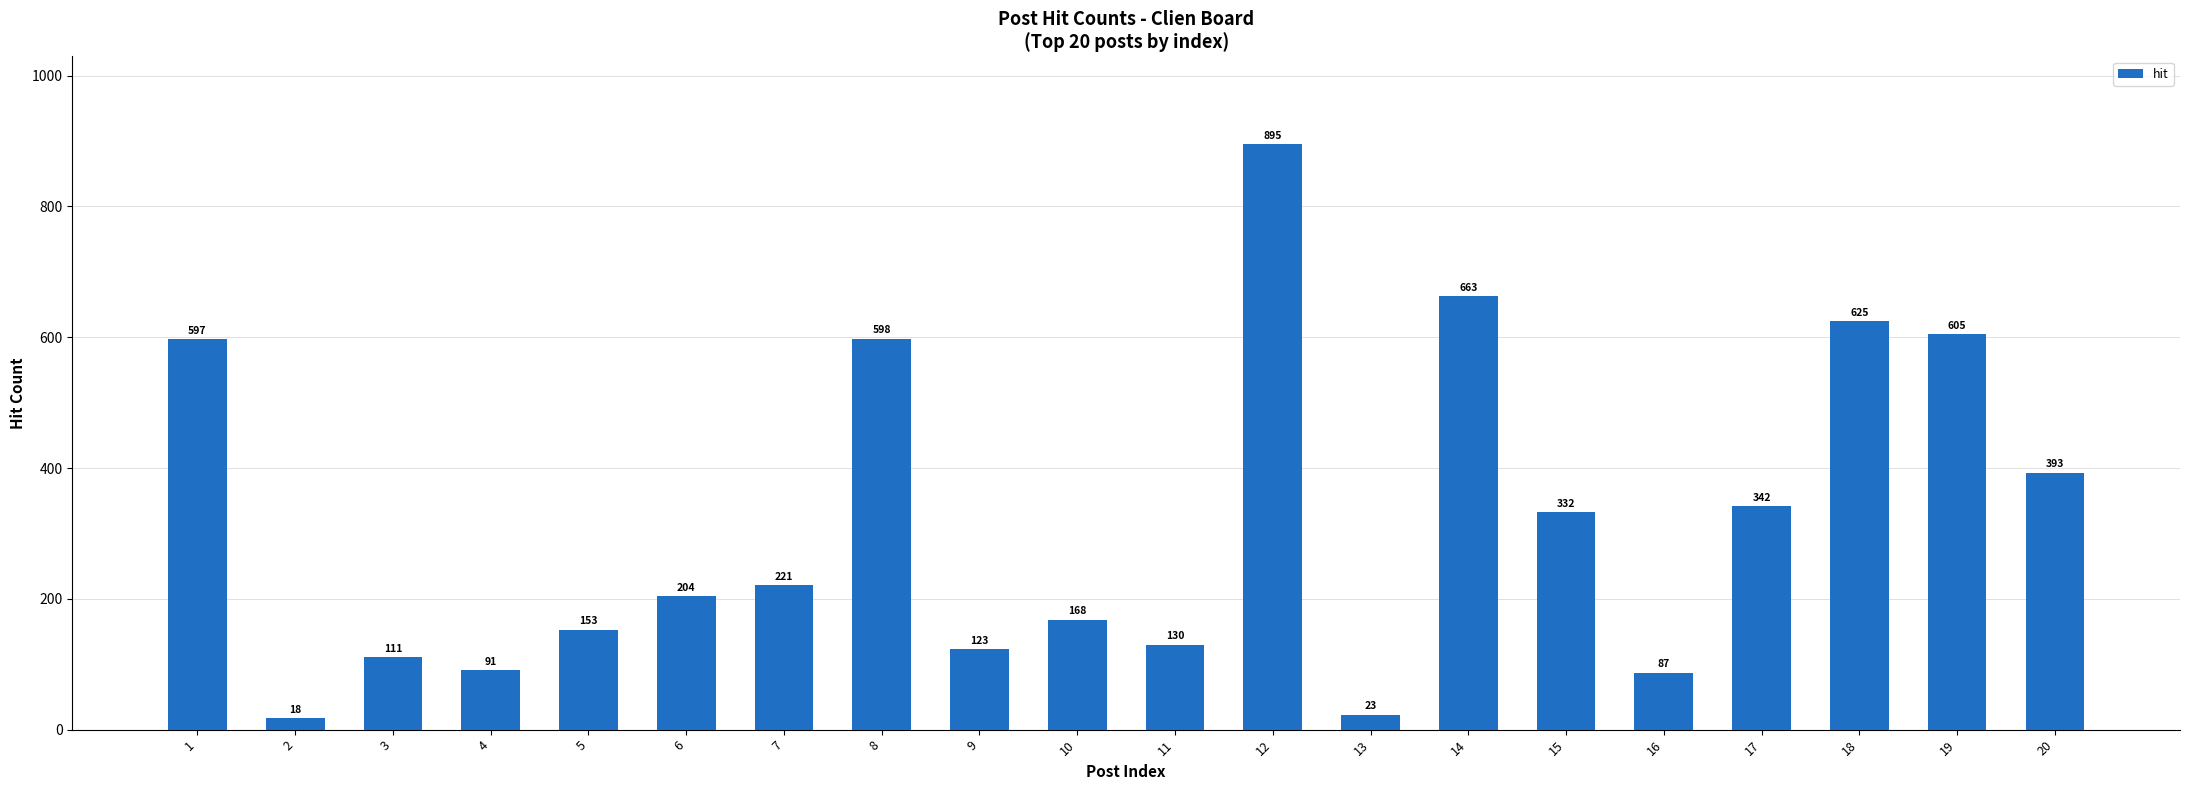

Count the number of categories in the chart.

20